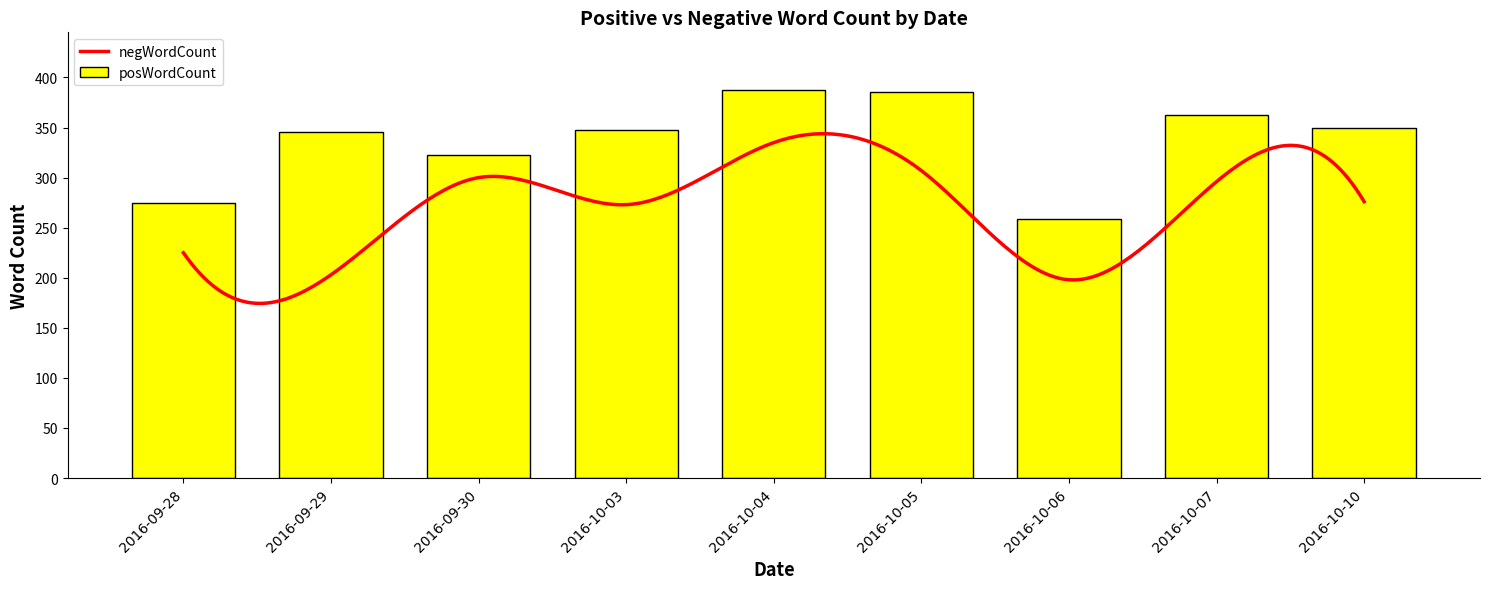

Where is the data nearest to the value 323?

2016-09-30